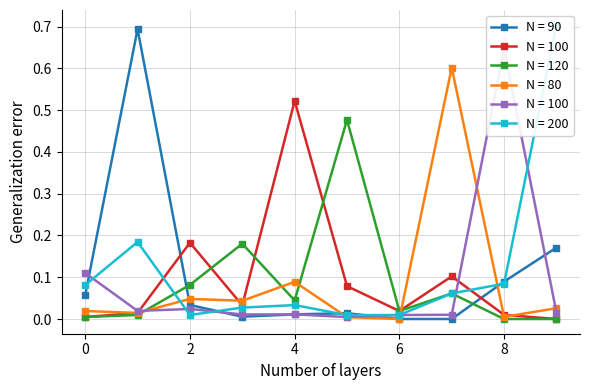

What is the spread (max minus min) of values at 8?

0.6